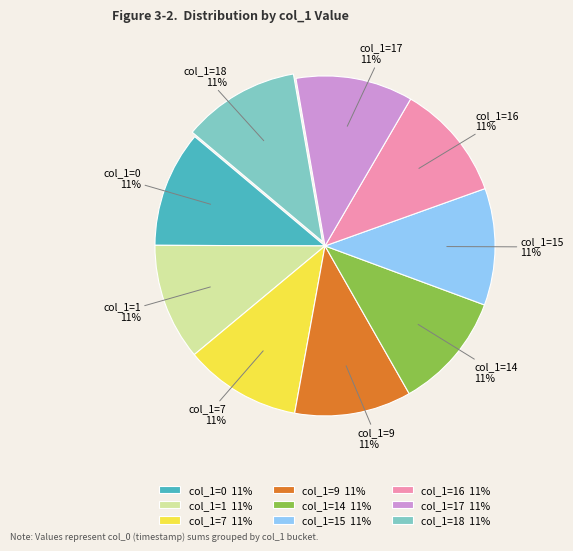

Count the number of slices in the pie.

9